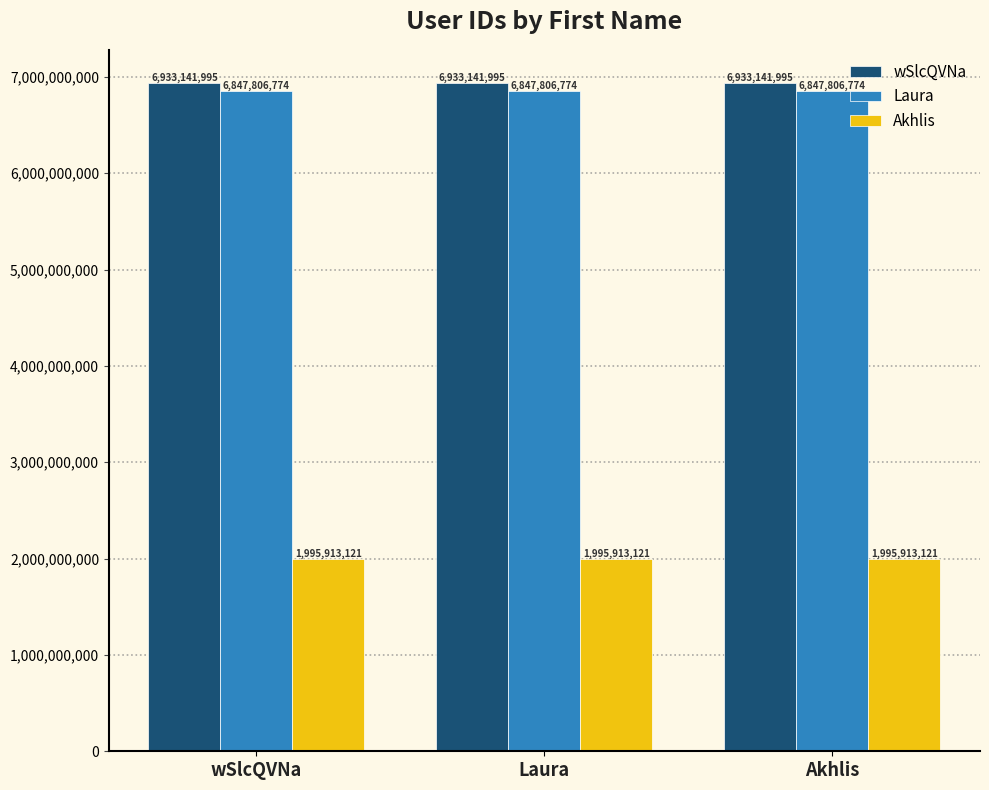

Which series has the largest total across all categories?

wSlcQVNa